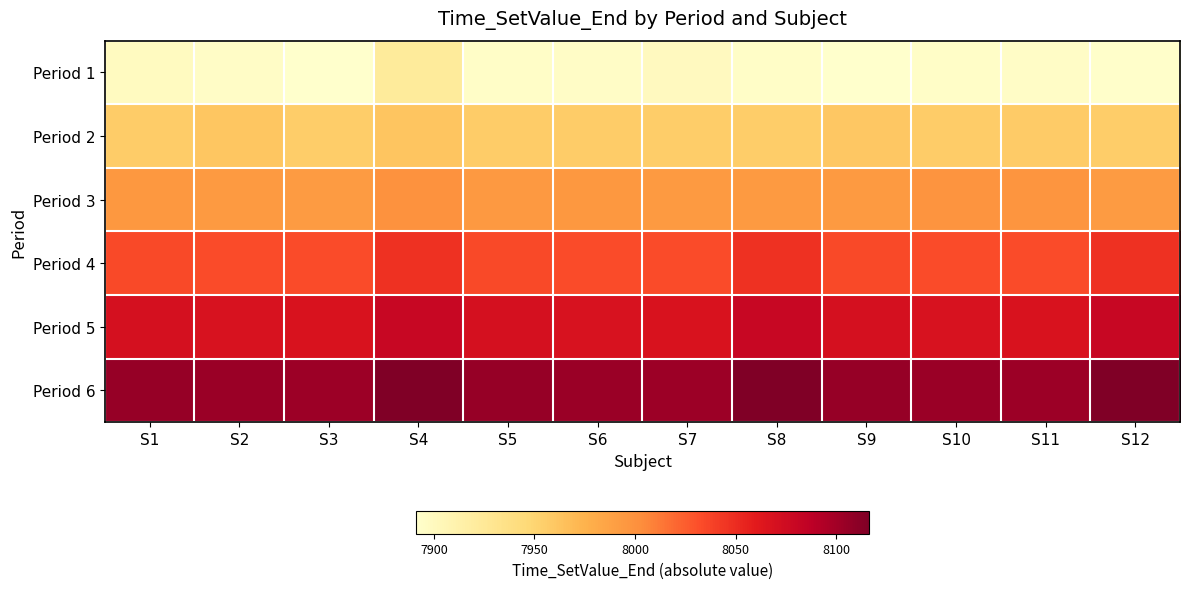

At which category does the chart reach its peak across all series?

S4